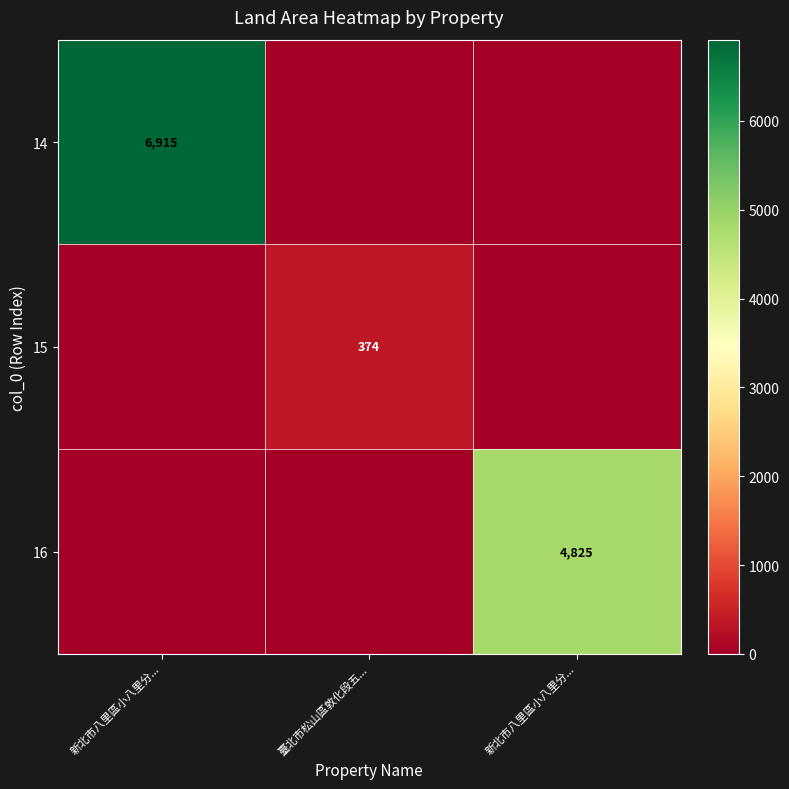

Which series changed the most between 新北市八里區小八里分... and 新北市八里區小八里分...?

14